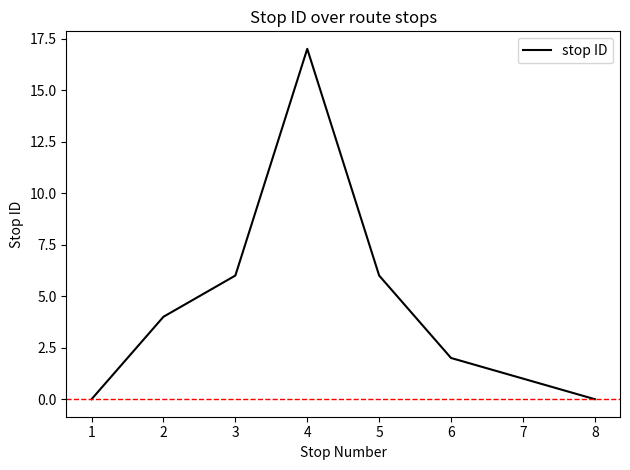

True or false: the data shows 6 at 5.

True